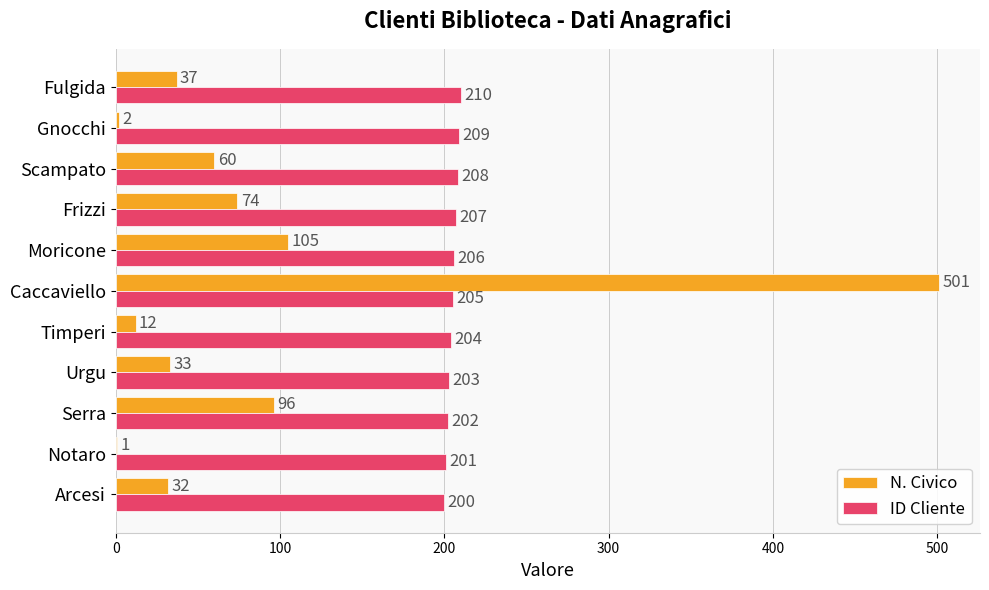

Count the number of data series in this chart.

2